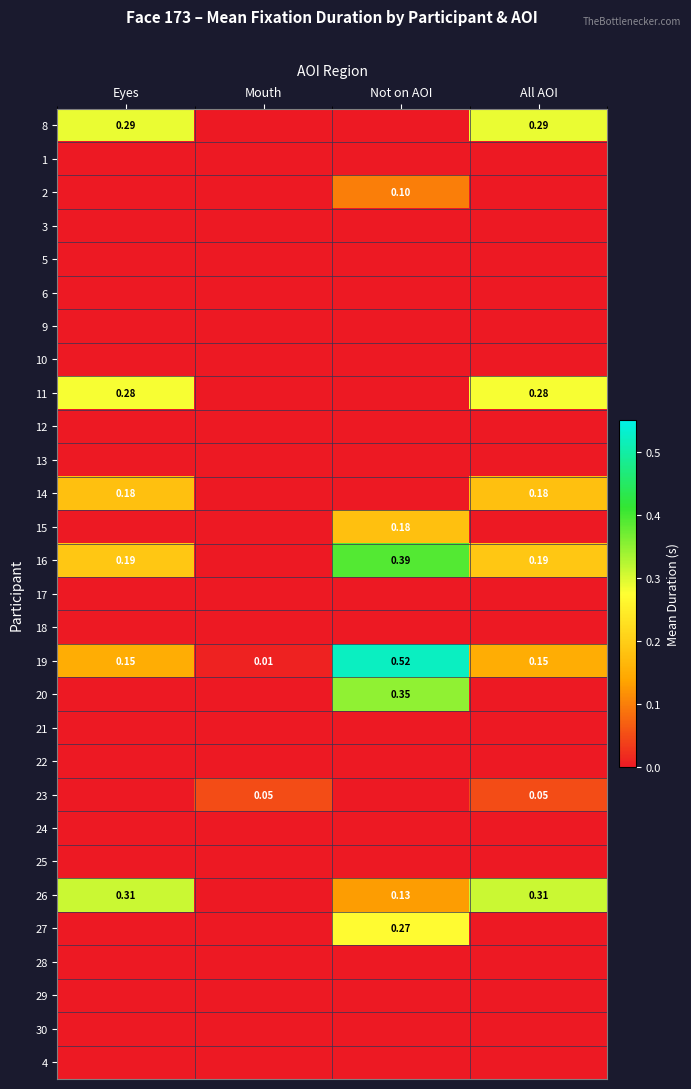

Rank the series by their maximum value, from highest to lowest.

19, 16, 20, 26, 8, 11, 27, 14, 15, 2, 23, 1, 3, 5, 6, 9, 10, 12, 13, 17, 18, 21, 22, 24, 25, 28, 29, 30, 4